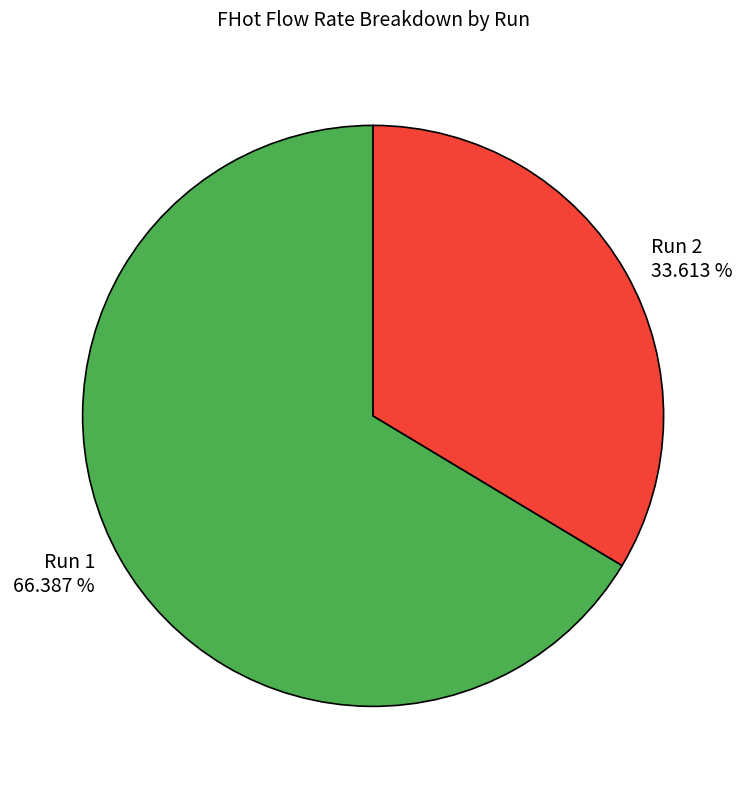

To the nearest percent, what portion does Run 1 represent?

66%